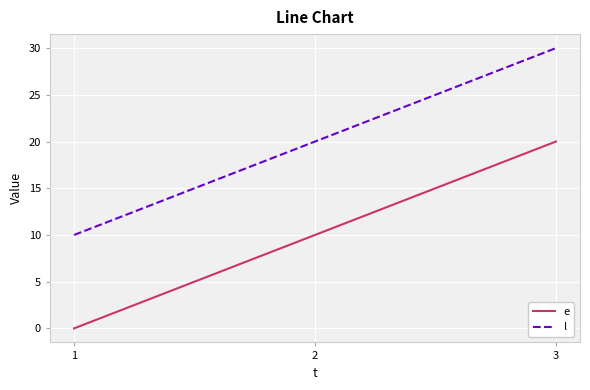

What are all the series names shown in the legend?

e, l